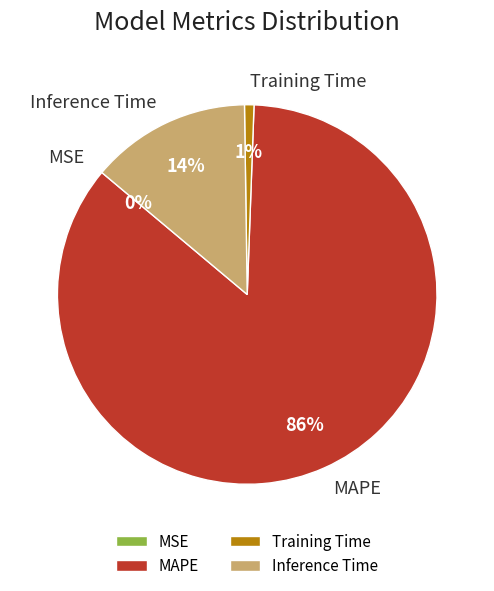

Is it true that Inference Time is 6% of the pie?

False